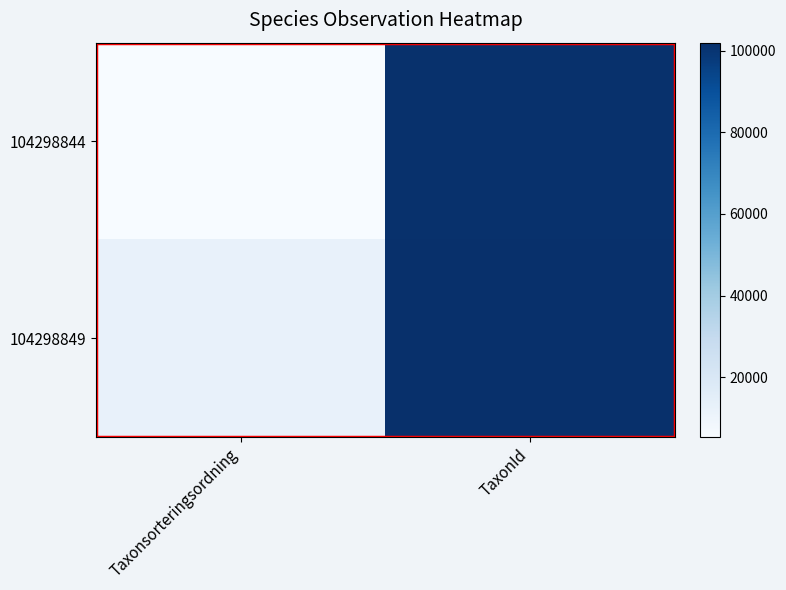

Which series has the largest range (max minus min)?

104298844